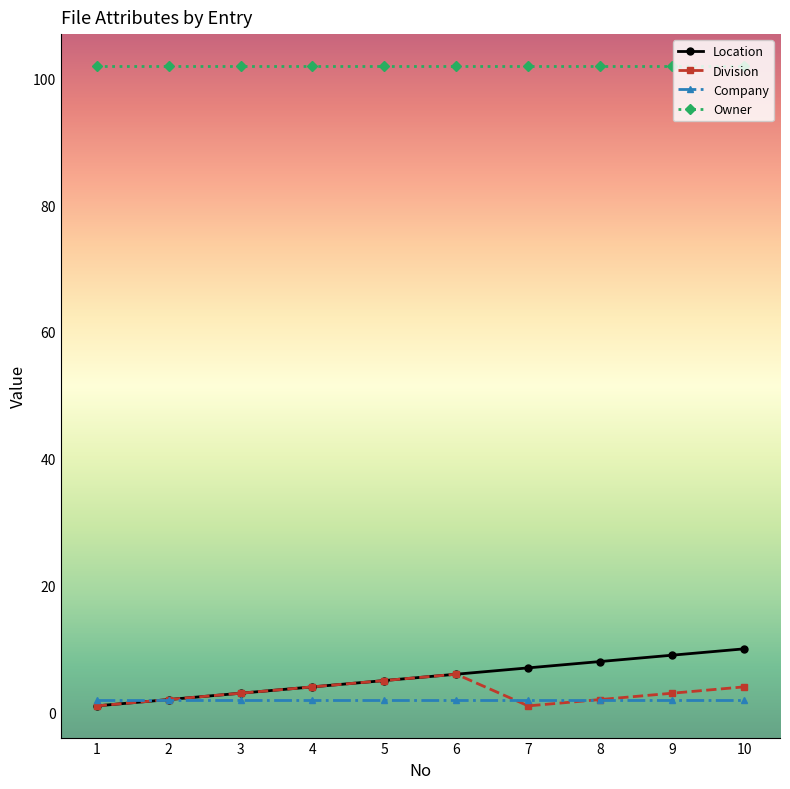

Is the value of Company at 6 greater than the value of Division at 3?

No